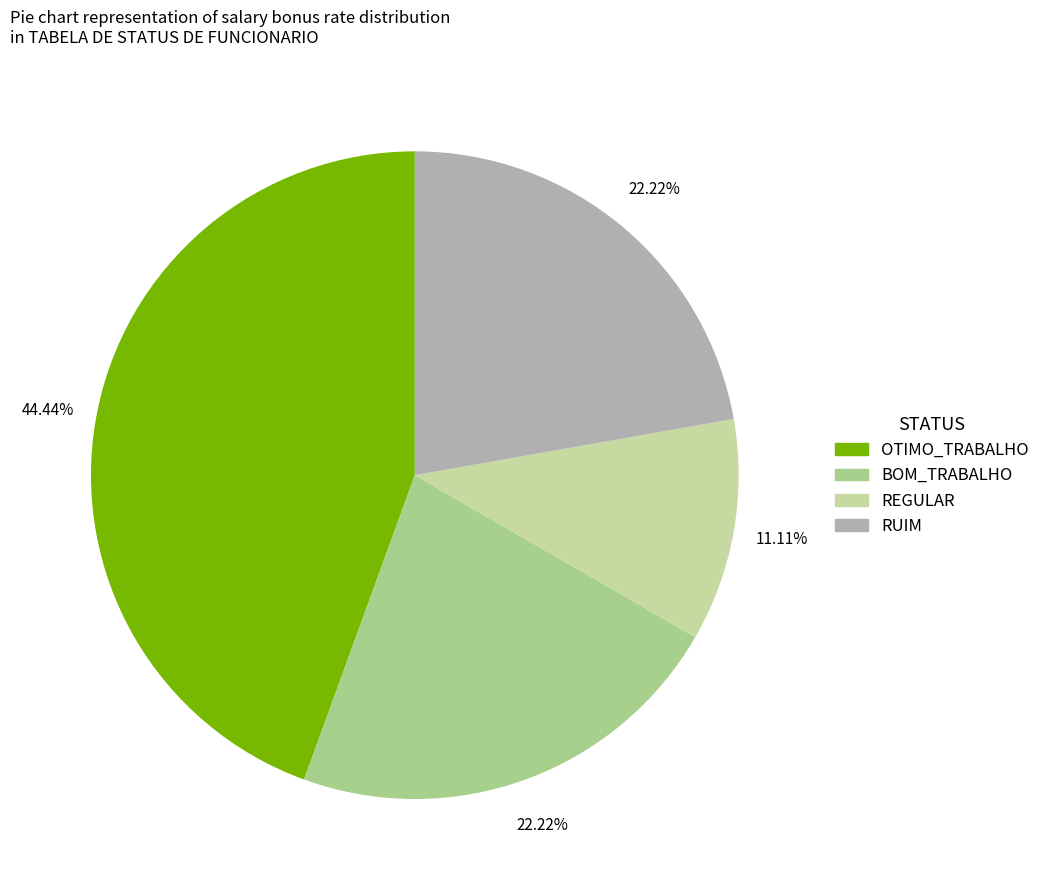

Combined, do RUIM and OTIMO_TRABALHO account for over 50%?

Yes